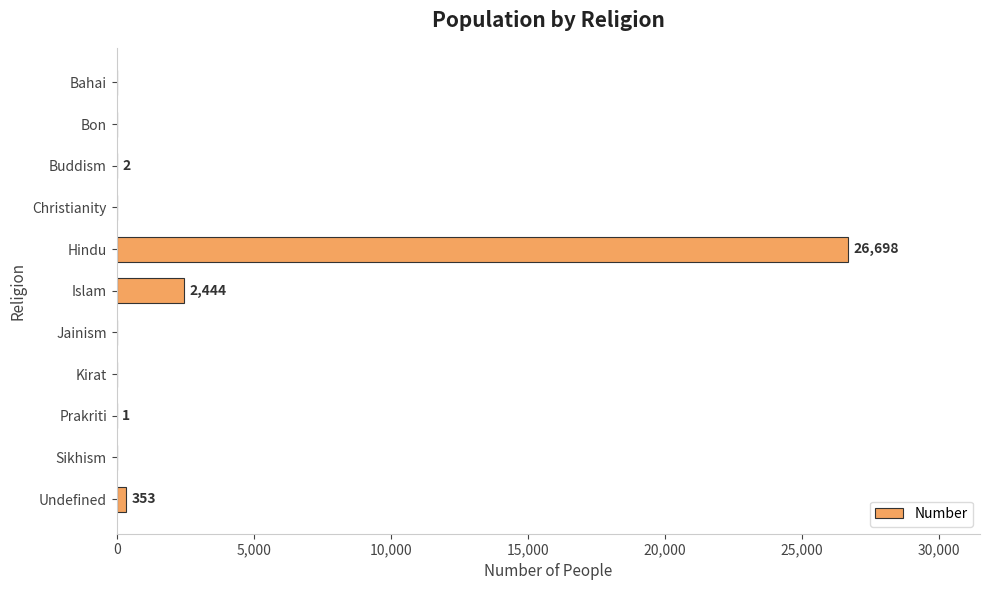

Which has a higher value, Islam or Hindu?

Hindu